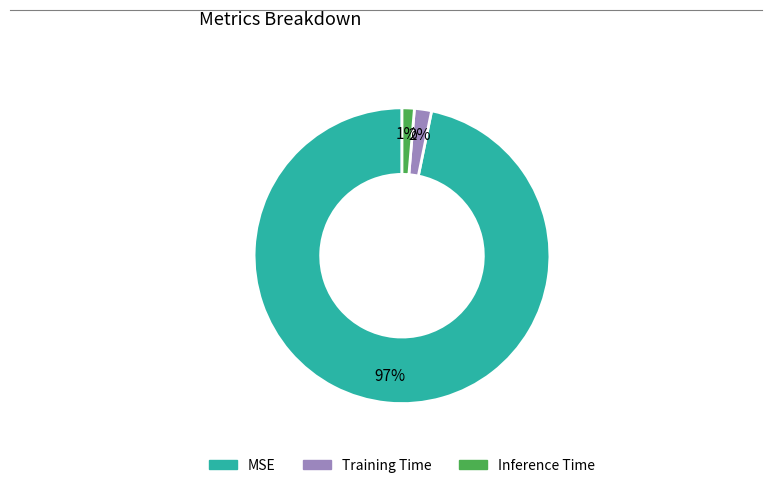

What percentage is the Inference Time slice, to the nearest percent?

1%